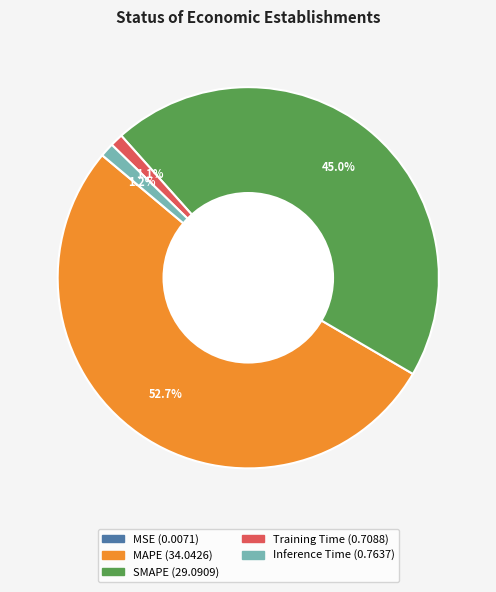

How much of the chart is everything except MAPE?

47.3%